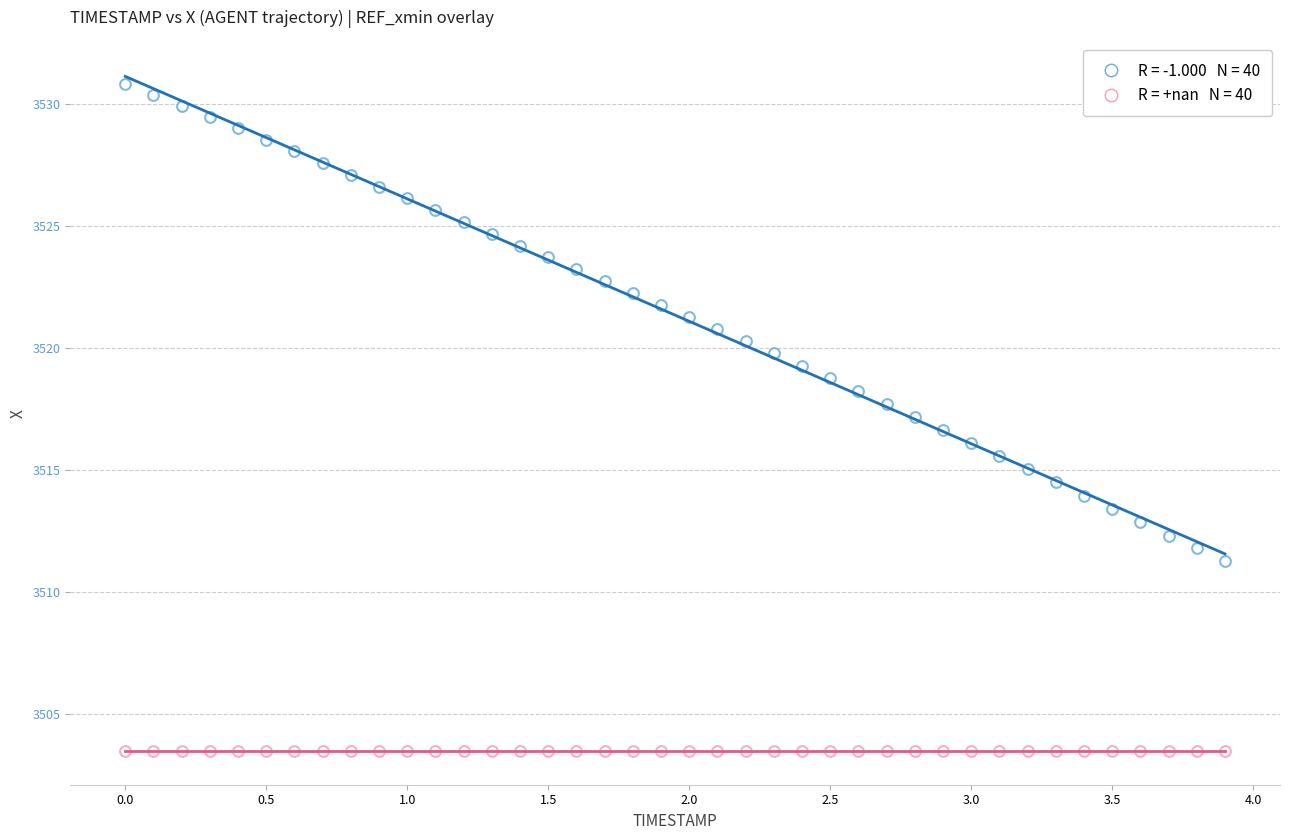

How many points are shown in the scatter plot?

80